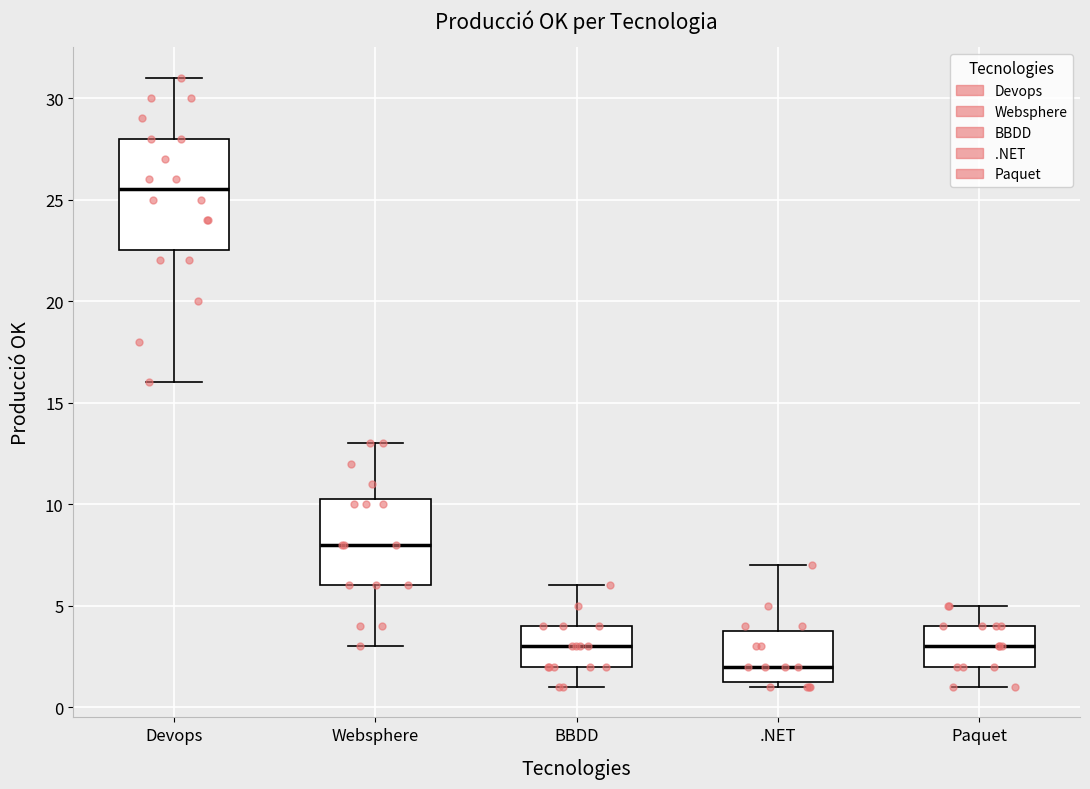

Reading left to right, transcribe this box plot: for each box, give where its median line is, the range the box spans, and where its two whiskers end, as read against the y-axis. The values are not printed on the chart, so give them approximately, as read against the axis.

Devops: median 25.5, box 22.5 to 28.0, whiskers 16.0 to 31.0
Websphere: median 8.0, box 6.0 to 10.5, whiskers 3.0 to 13.0
BBDD: median 3.0, box 2.0 to 4.0, whiskers 1.0 to 6.0
.NET: median 2.0, box 1.5 to 4.0, whiskers 1.0 to 7.0
Paquet: median 3.0, box 2.0 to 4.0, whiskers 1.0 to 5.0